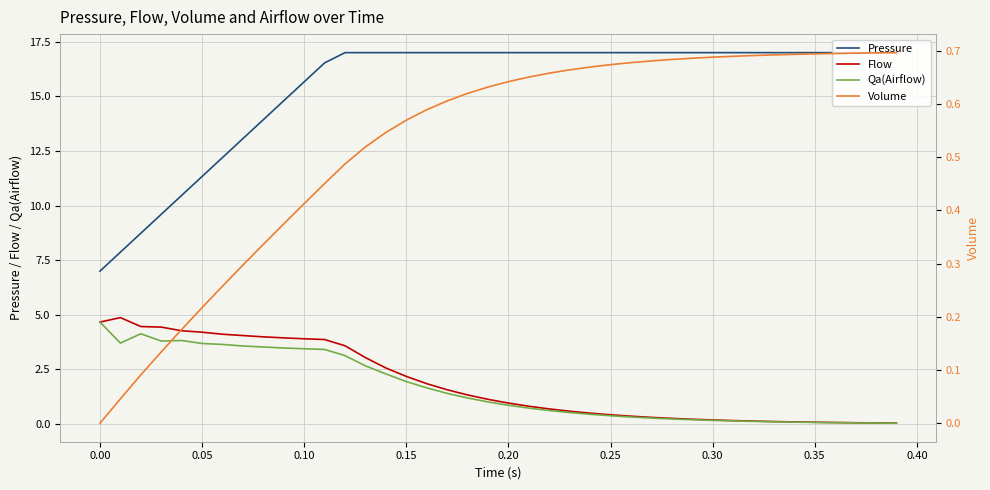

True or false: Qa(Airflow) and Pressure intersect in this chart.

False